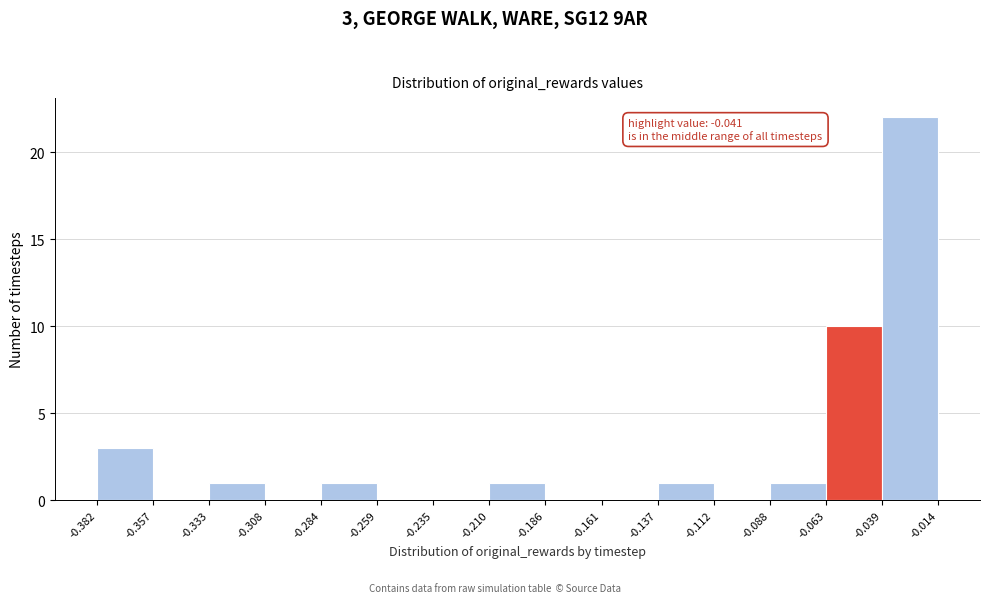

Which range on the x-axis has the tallest bar?

-0.039 to -0.014